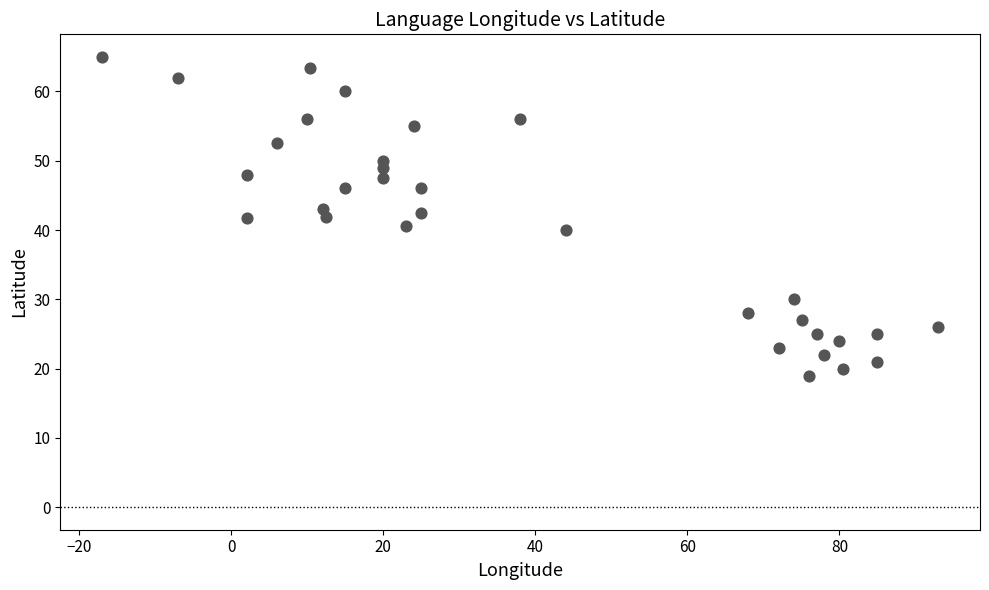

What is the range of X values (max minus min)?

110.0